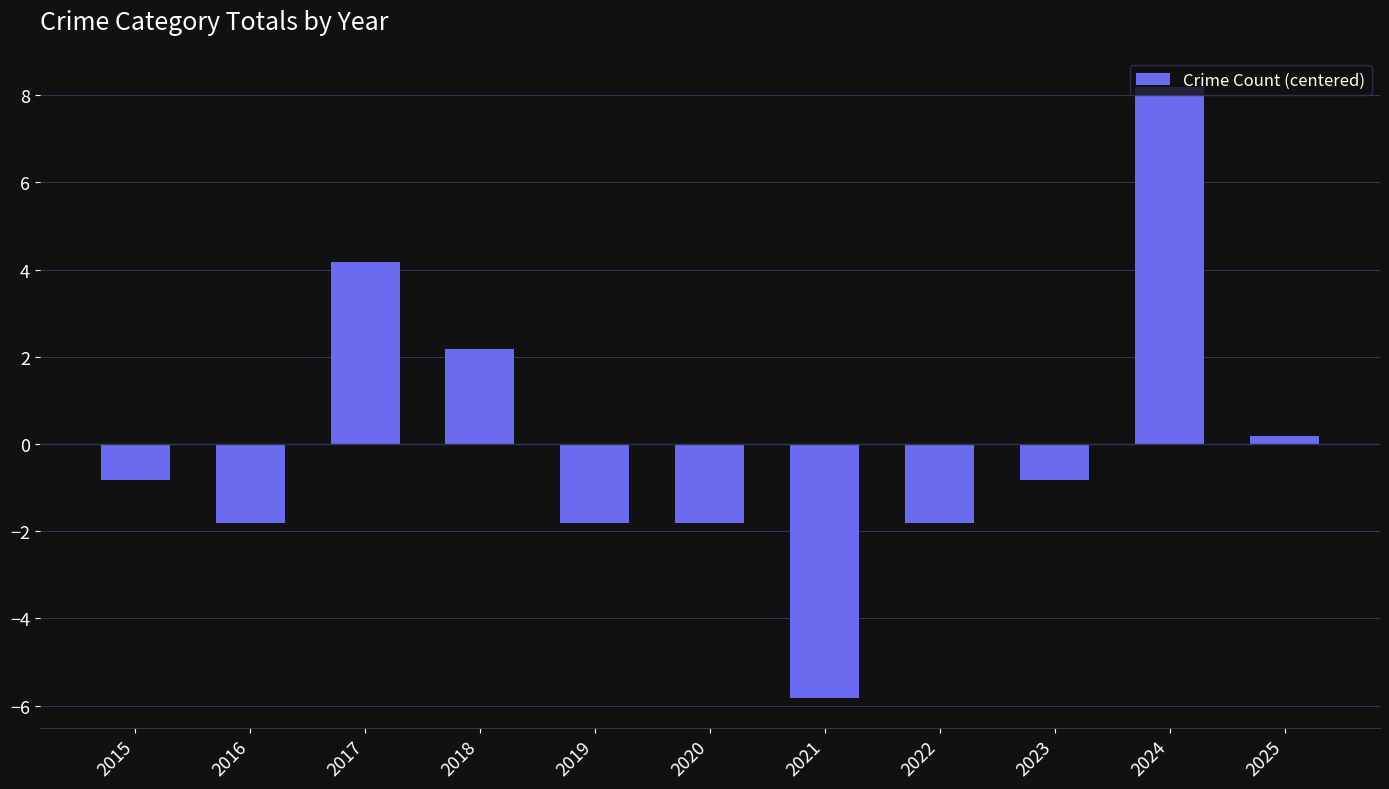

At which category does the chart reach its peak across all series?

2024